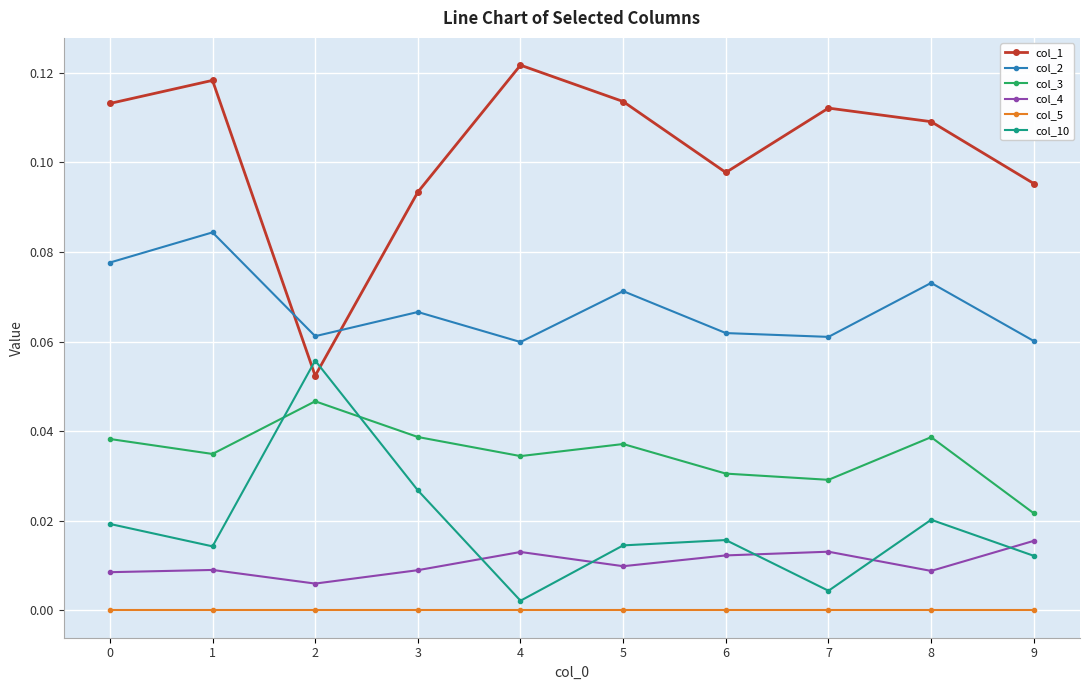

What are all the series names shown in the legend?

col_1, col_2, col_3, col_4, col_5, col_10